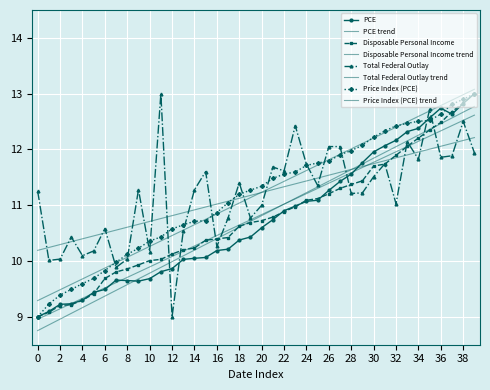

What is the maximum value for Price Index (PCE)?

13.0